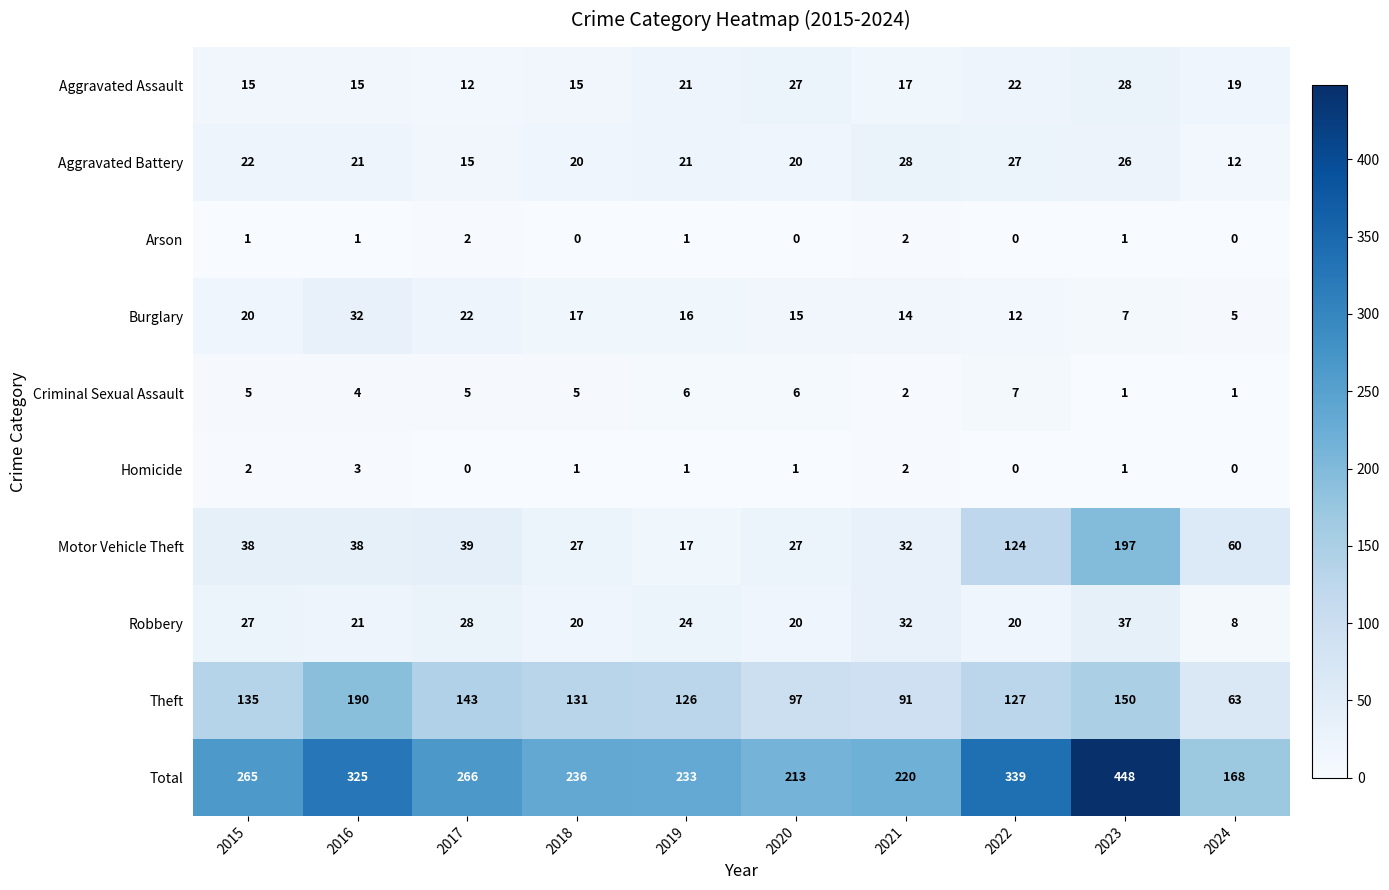

Where does the Burglary series first go above 16?

2015